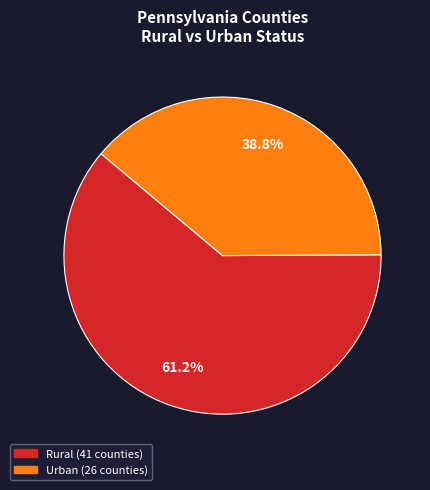

To the nearest percent, what portion does Rural represent?

61%